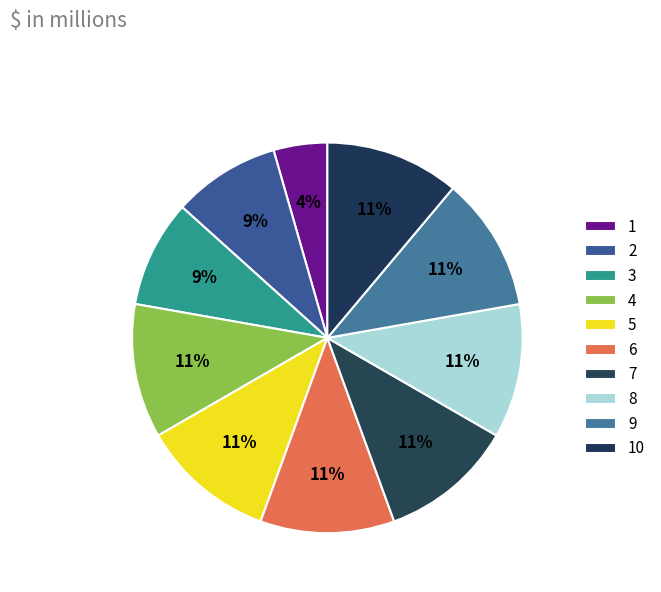

Does 7 represent more than half of the total?

No